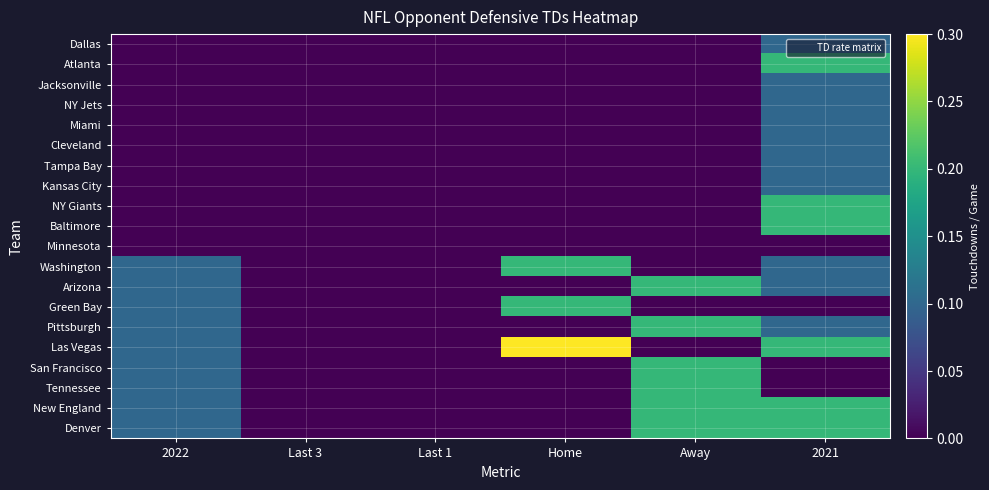

Which series has the widest spread of values?

Las Vegas